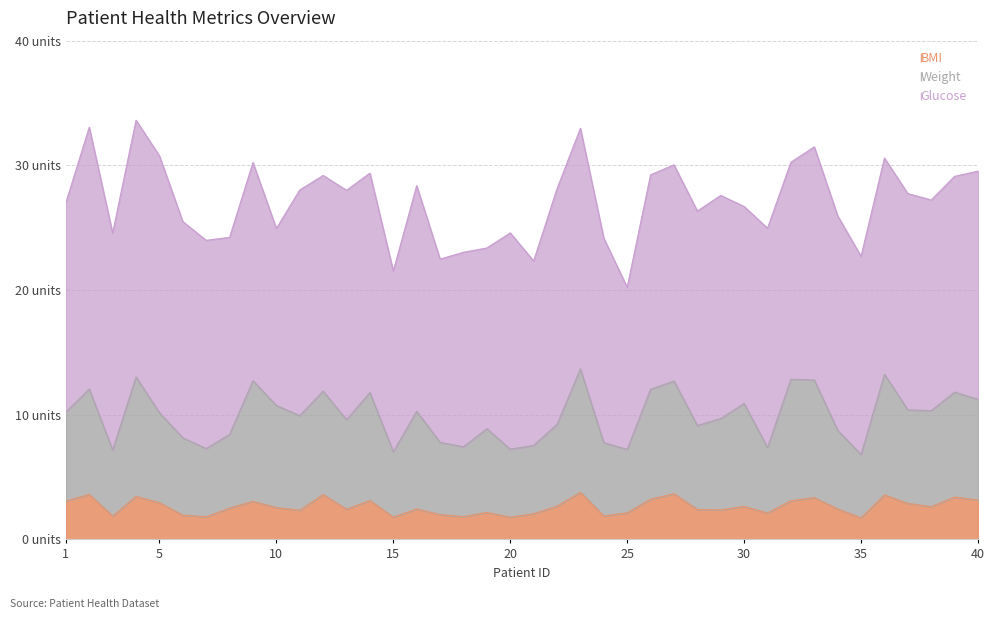

What are all the series names shown in the legend?

BMI, Weight, Glucose